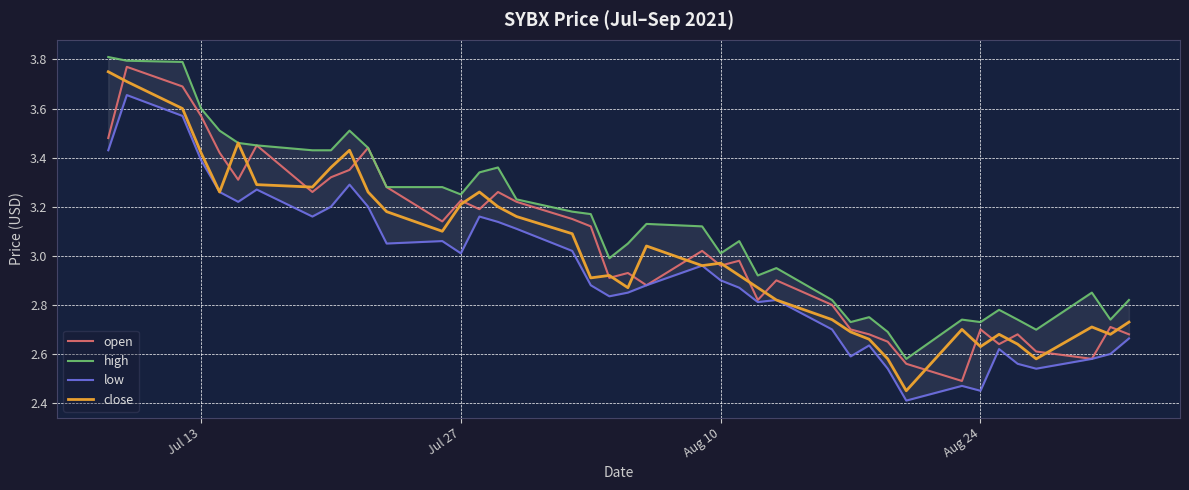

Is it true that open equals 5.3 at Aug 10?

False